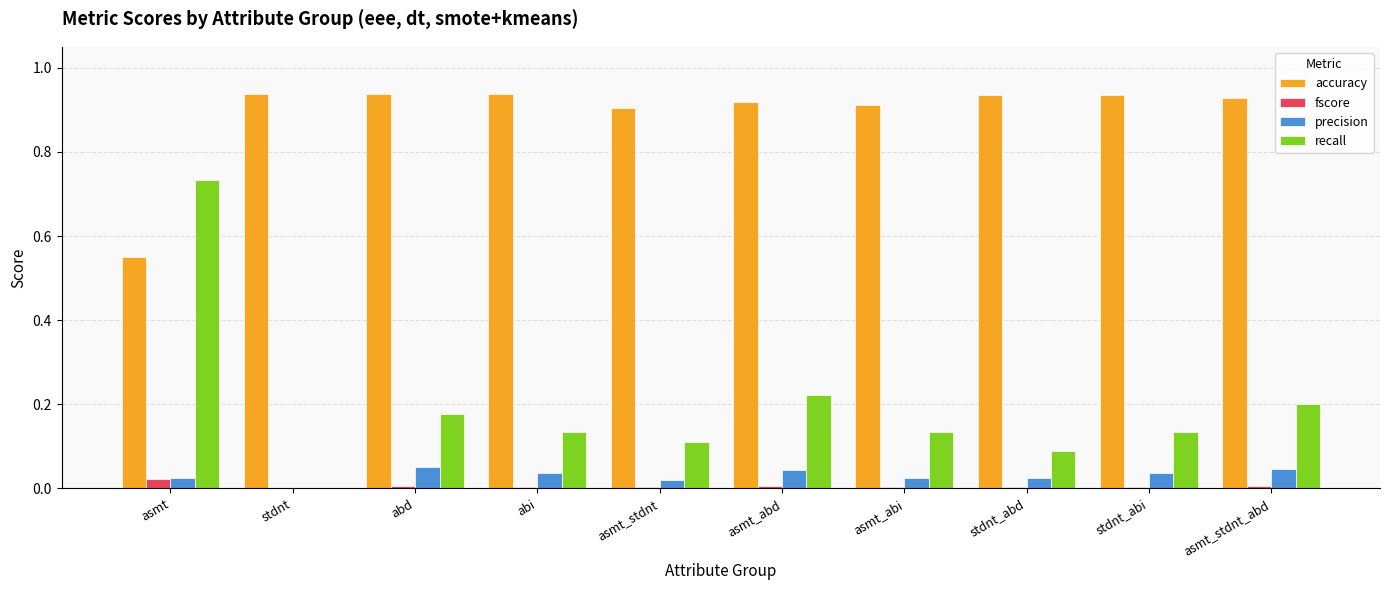

Which category has the highest value in the recall series?

asmt